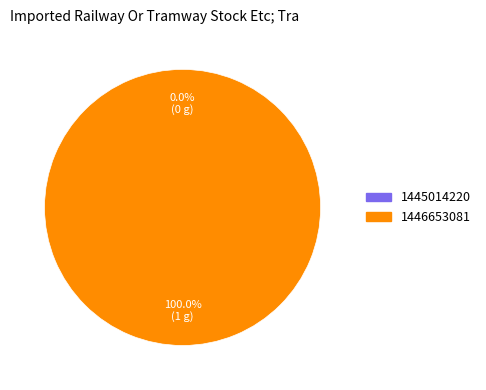

Rank the categories by value from lowest to highest.

1445014220, 1446653081